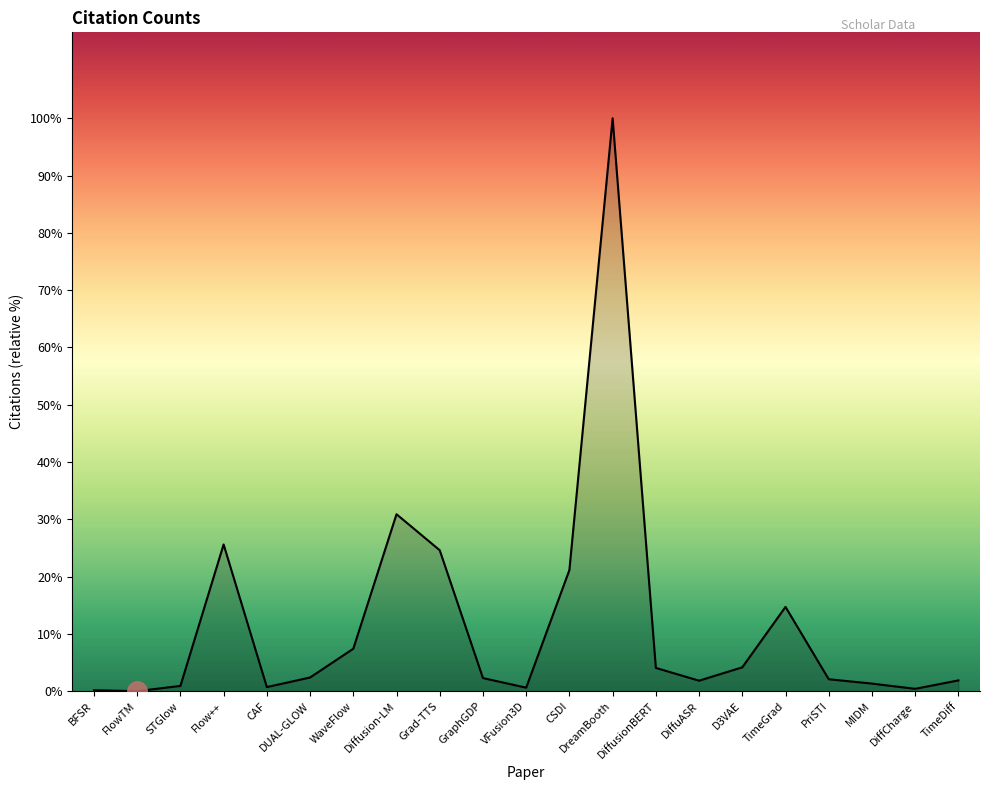

Does the chart have visible grid lines?

No